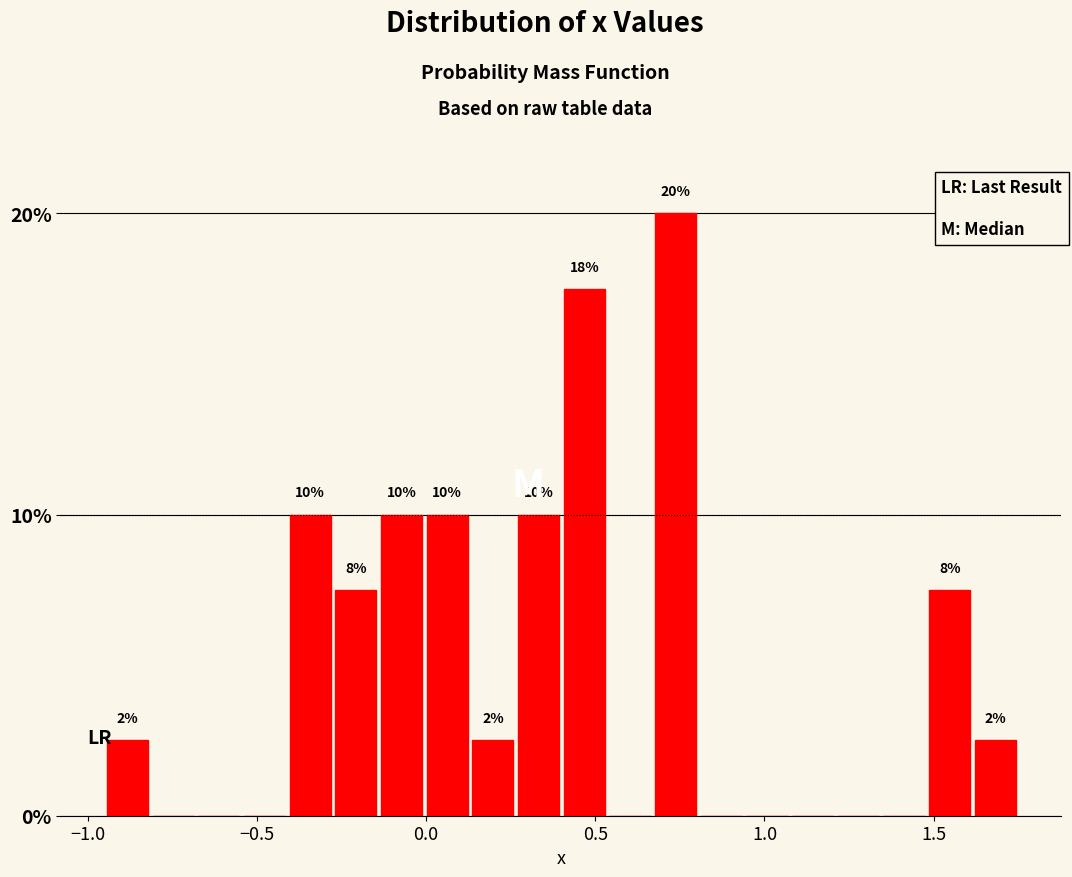

Around what value on the x-axis is the tallest bar? Give the approximate position of its centre, as read against the axis.

0.75